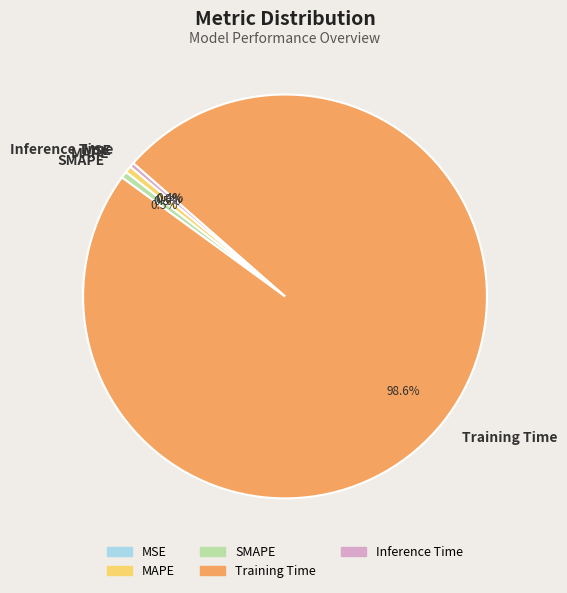

What percentage is NOT represented by SMAPE?

99.5%